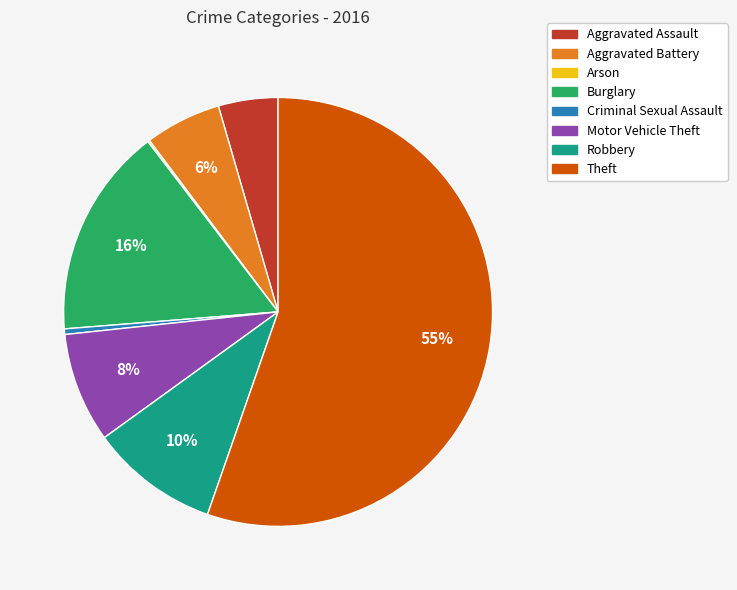

The Burglary slice represents 16% of the pie. True or false?

True